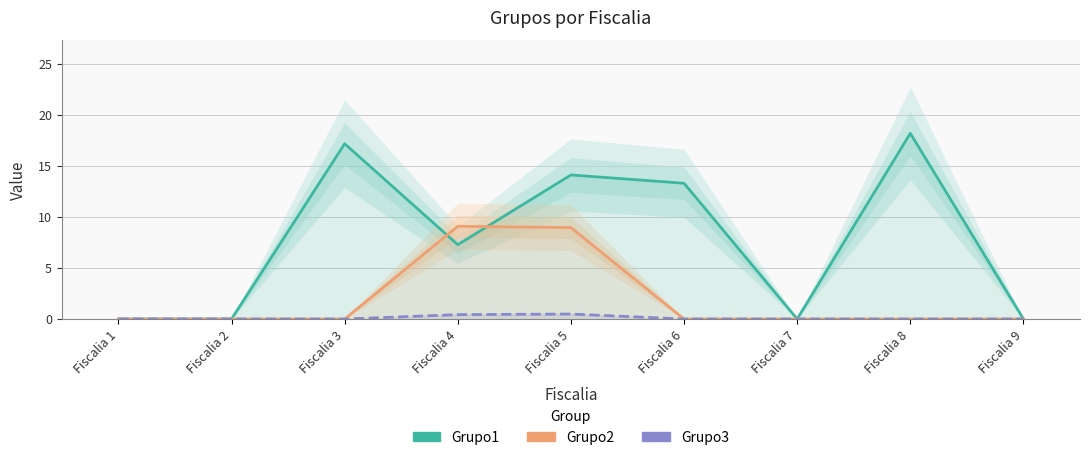

The Grupo1 series shows 17.2 at Fiscalia 3. True or false?

True